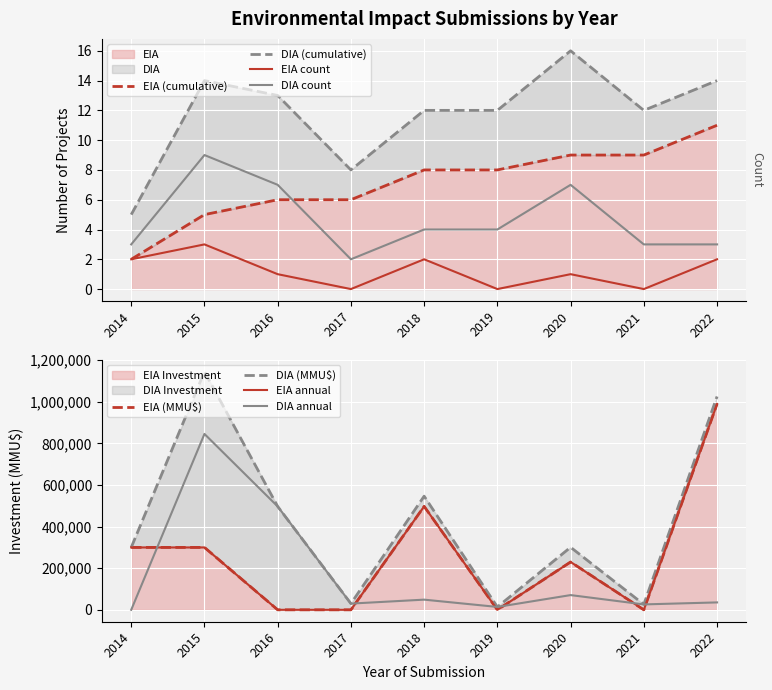

What is the value of the Count (DIA) point at the 1st from the left?

3